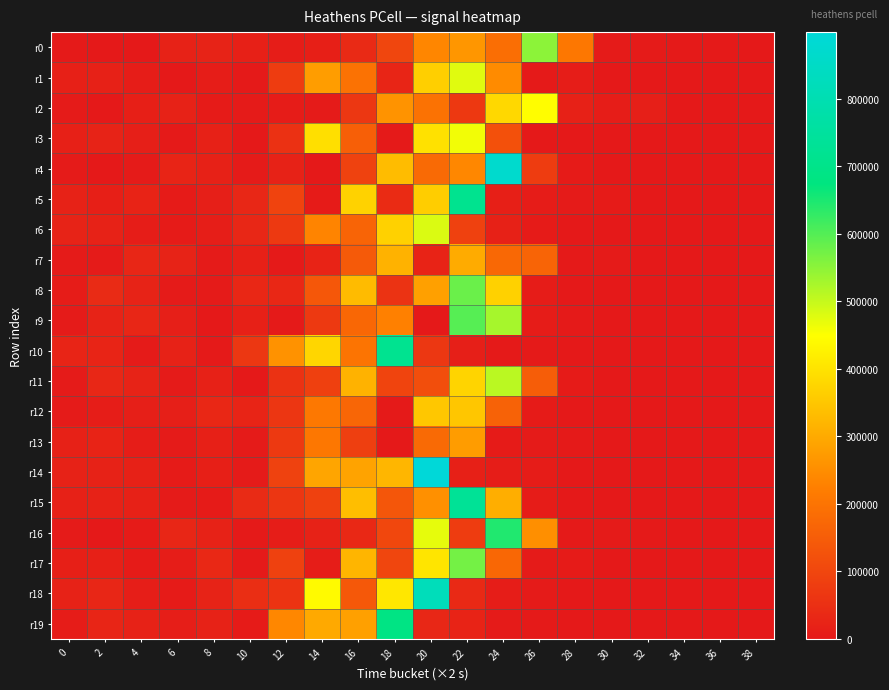

What is the difference between the highest and lowest values at 14?

440770